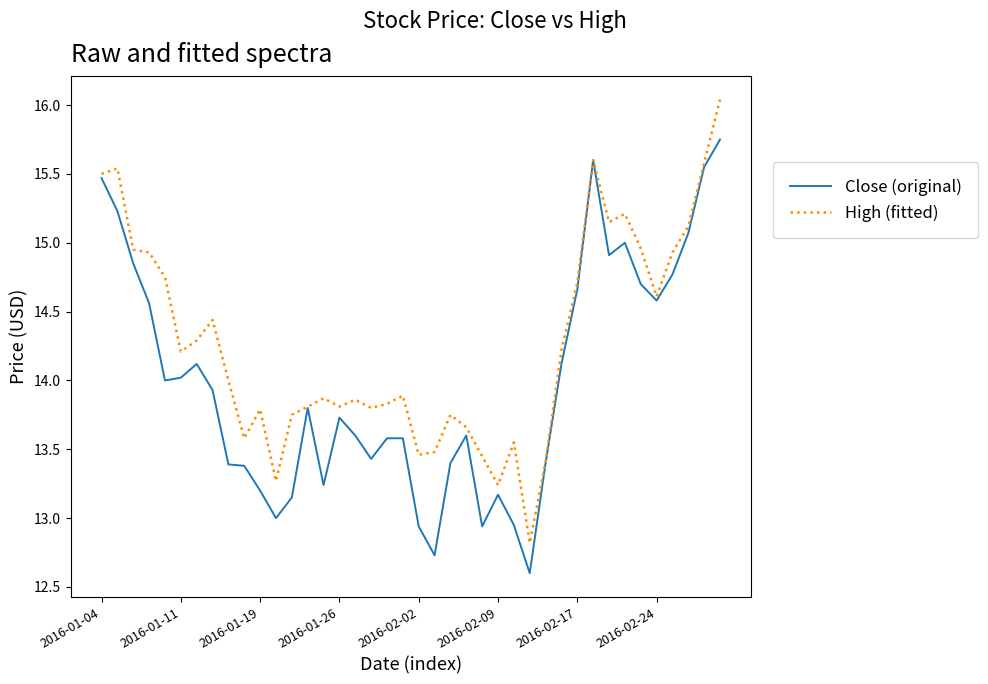

What is the minimum value shown in the chart?

12.6